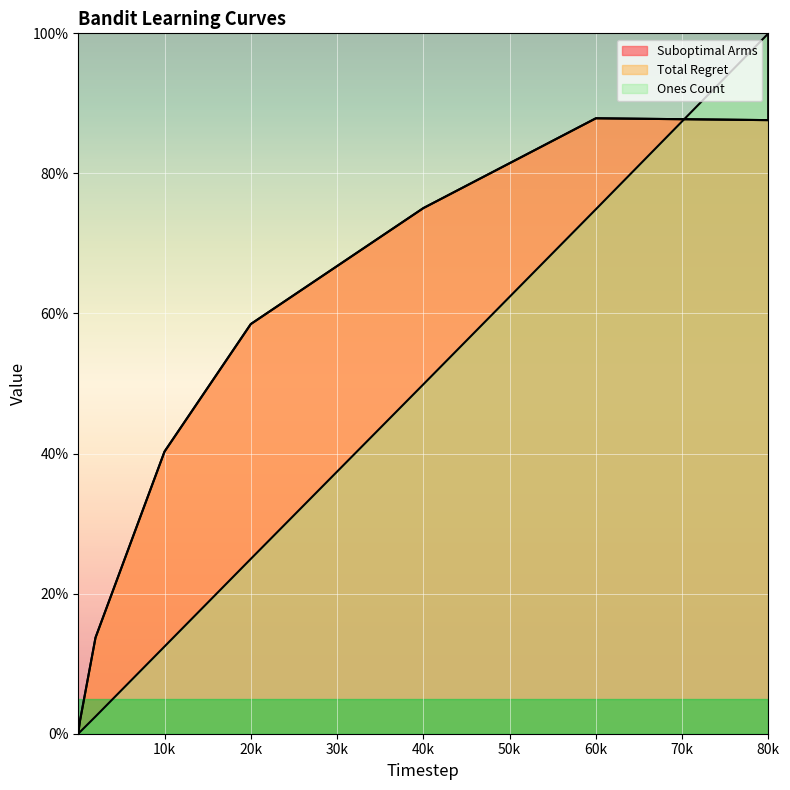

The value of Total Regret at 20k is 12.4. True or false?

False